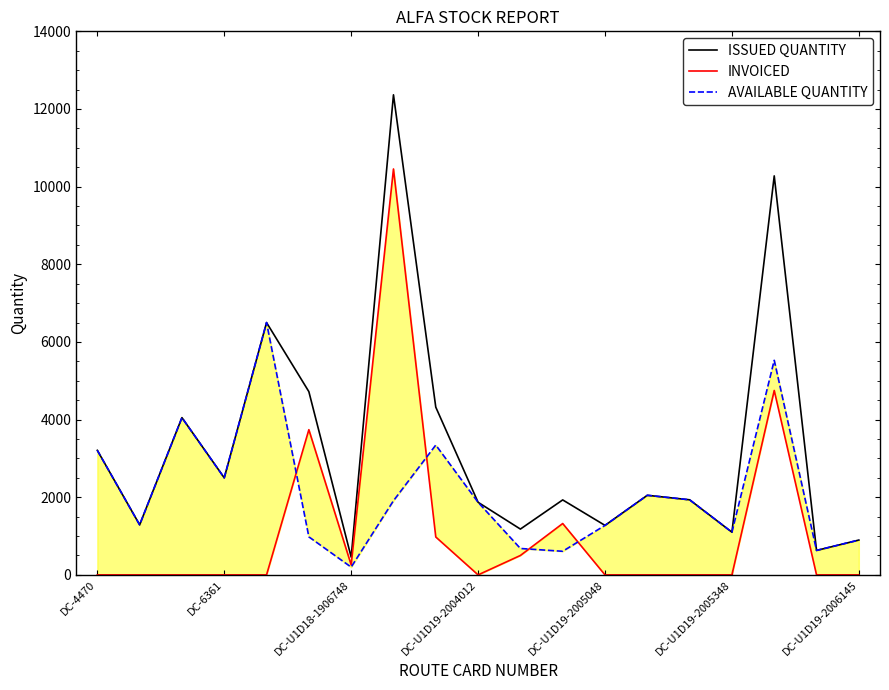

The ISSUED QUANTITY series shows 518 at DC-U1D19-2005048. True or false?

False